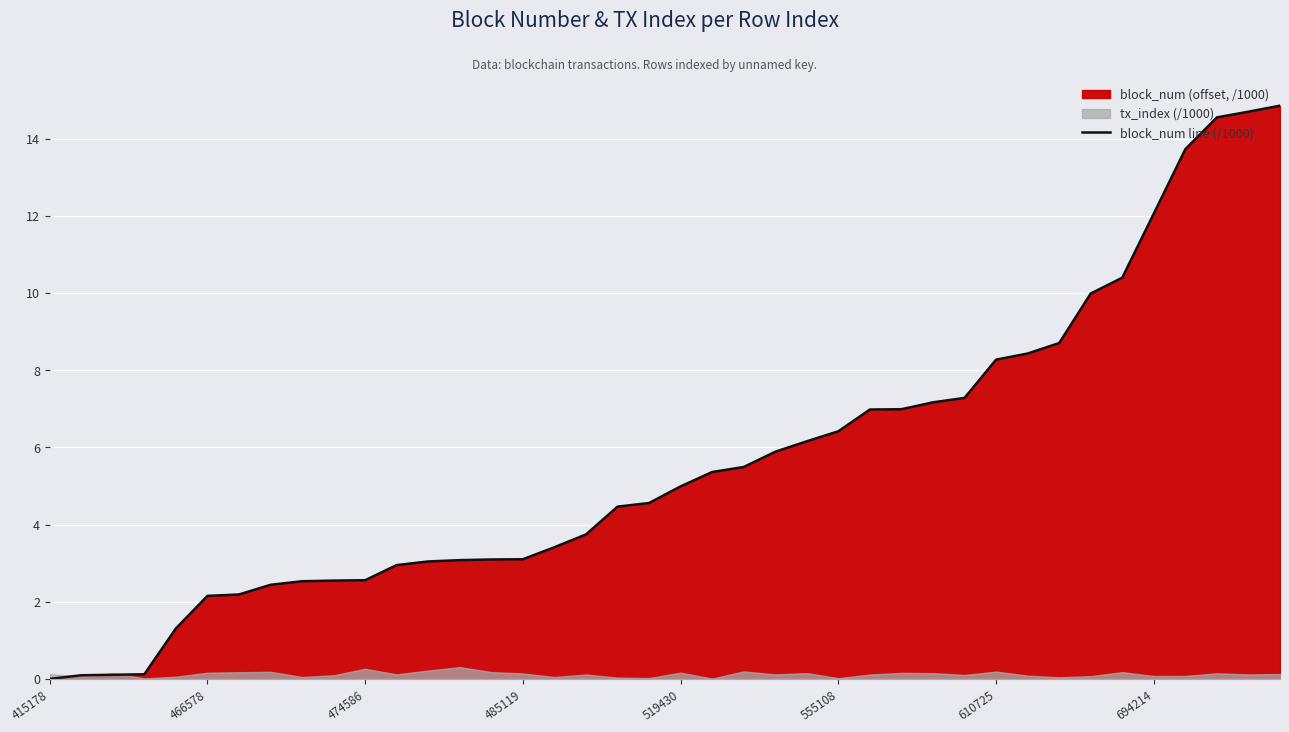

What is the value of the 32nd point from the left?

8.4